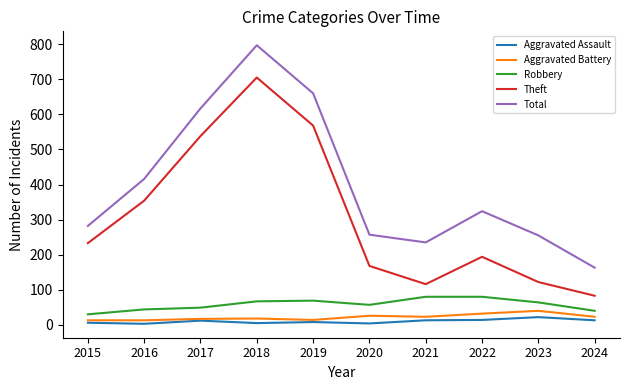

True or false: Aggravated Battery and Theft cross at least once.

False